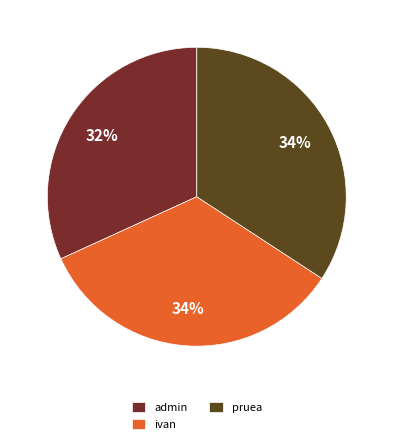

True or false: pruea accounts for 34% of the total.

True